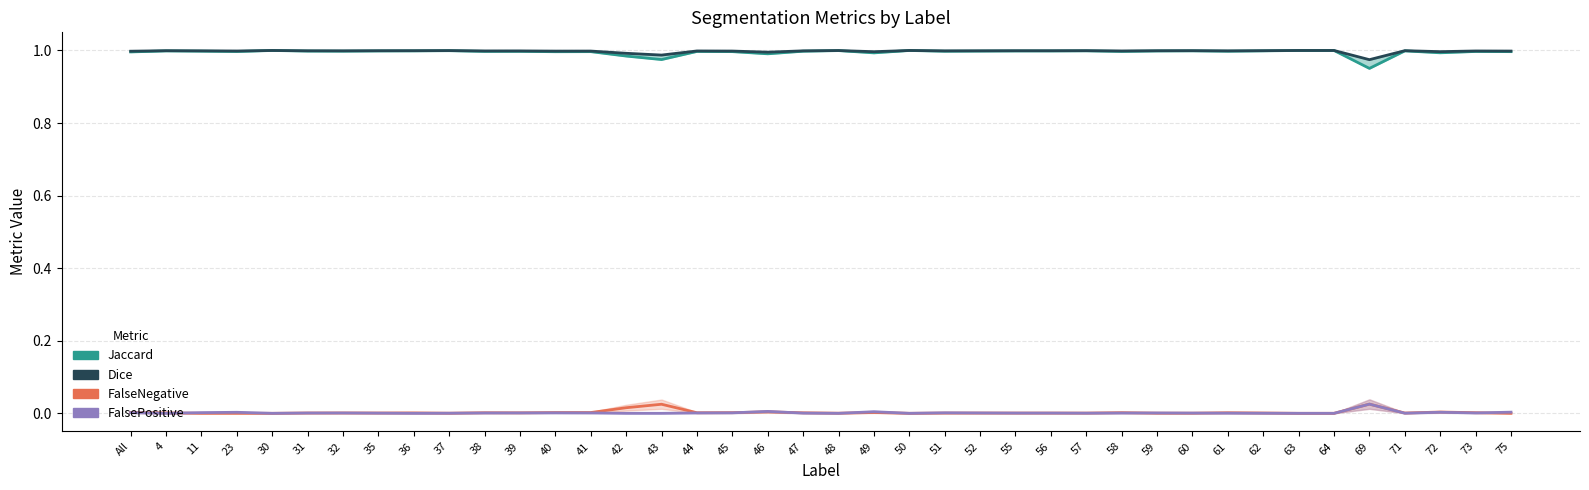

Count the number of data series in this chart.

4